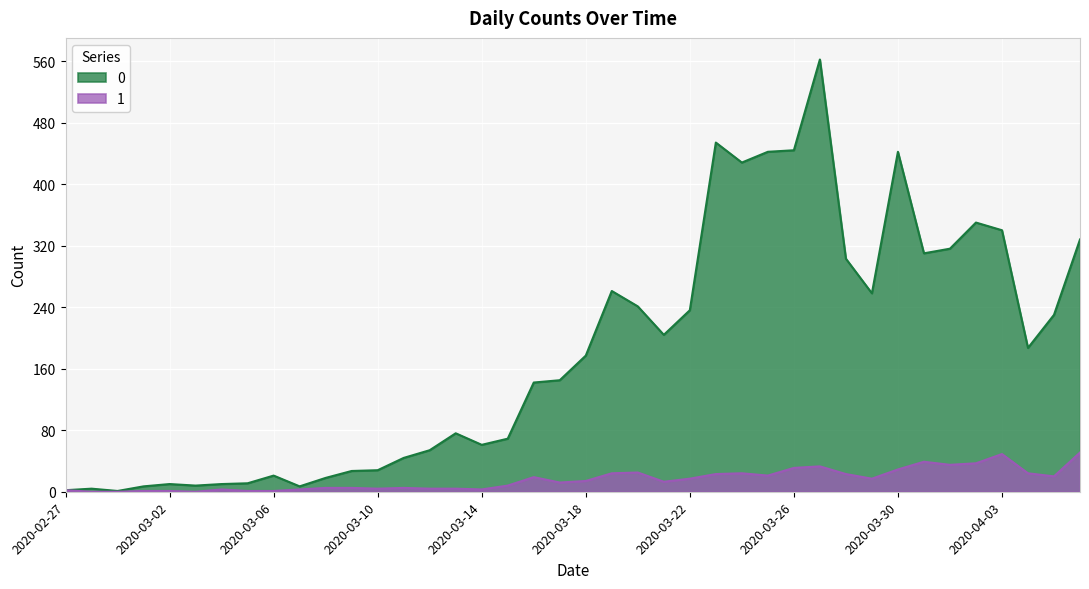

Reading right to left, what are all the values shown in this chart?

0: 328	230	187	340	350	316	310	442	258	303	562	444	442	428	454	236	204	241	261	177	145	142	69	61	76	54	44	28	27	18	7	21	11	10	8	10	7	1	4	2
1: 51	20	24	49	37	35	39	29	17	23	33	31	21	24	23	17	13	25	24	14	12	19	8	3	4	4	5	4	5	5	3	1	1	3	0	1	1	0	0	2